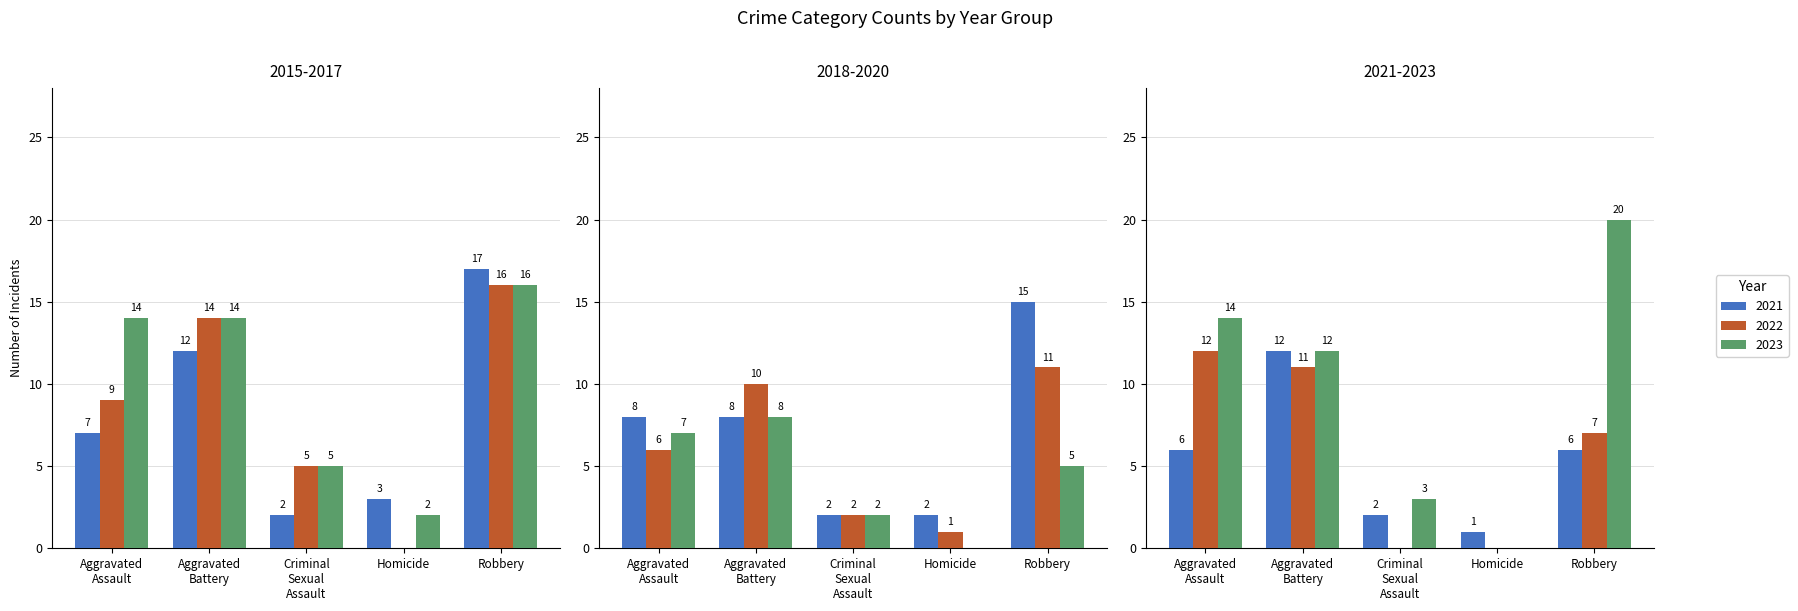

What is the greatest value displayed?

17